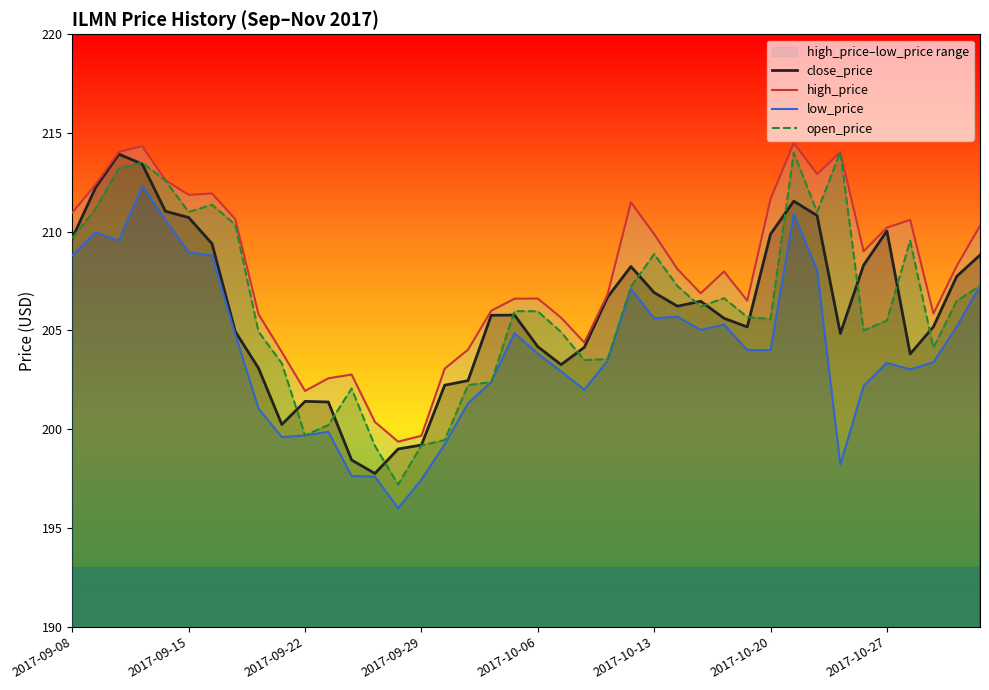

True or false: high_price and low_price intersect in this chart.

False